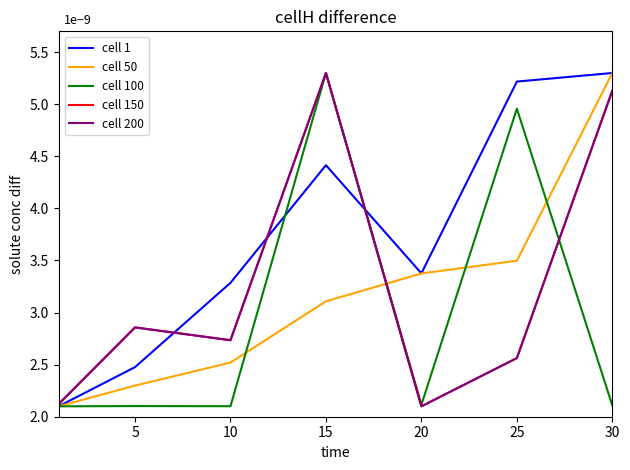

What is the greatest value displayed?

5.3